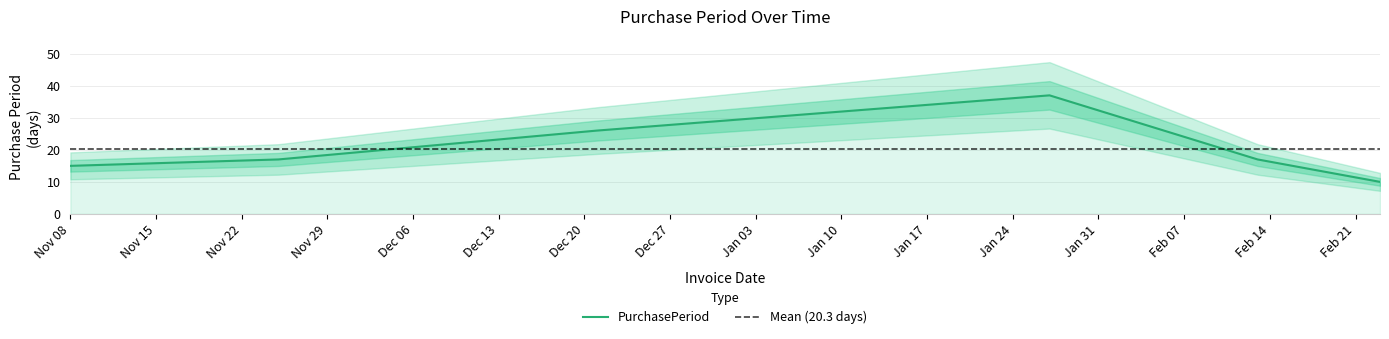

How many data points does each series have?

6